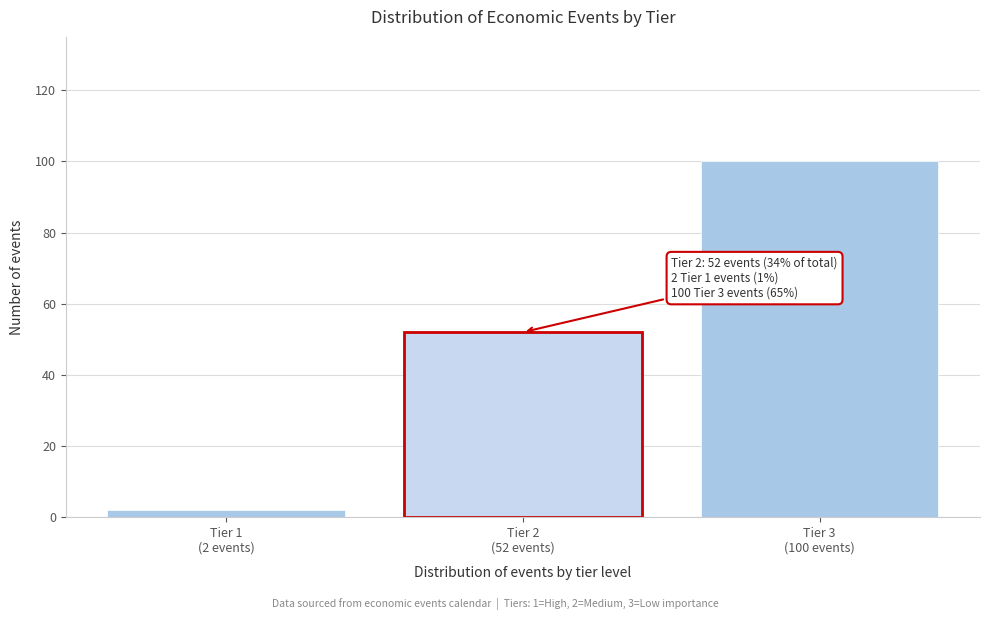

Reading left to right, transcribe all the data shown in this chart.

2	52	100